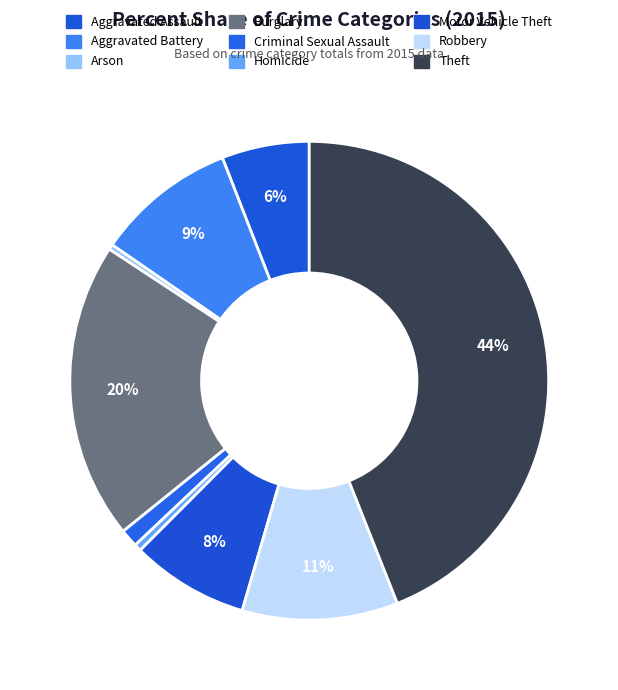

To the nearest percent, what is the combined percentage of Aggravated Battery and Homicide?

10%